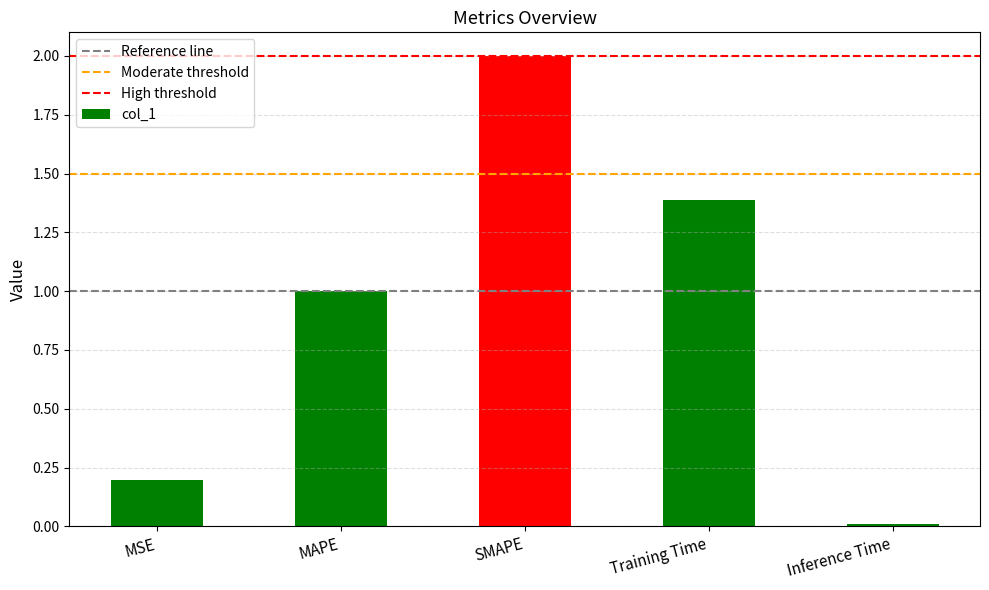

What is the label of the 3rd bar from the left?

SMAPE